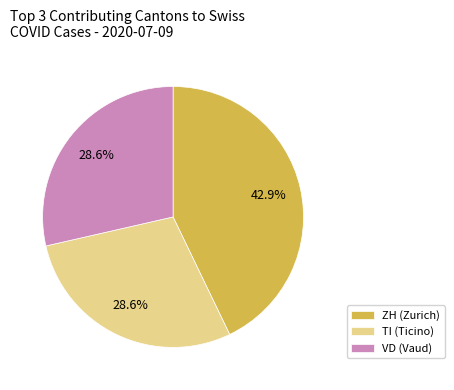

Is there a majority slice in this chart?

No